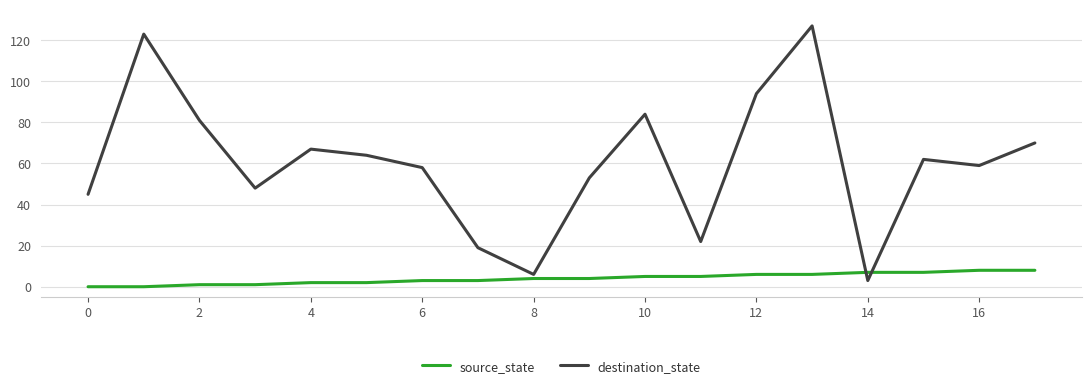

Which series has the largest total across all categories?

destination_state